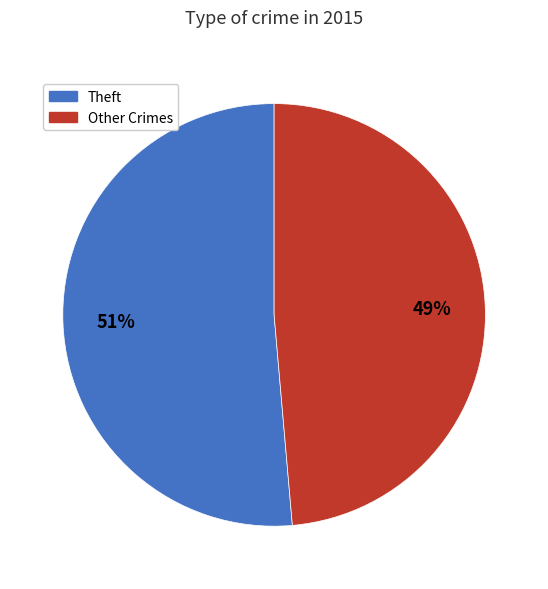

How many slices are in this pie chart?

2